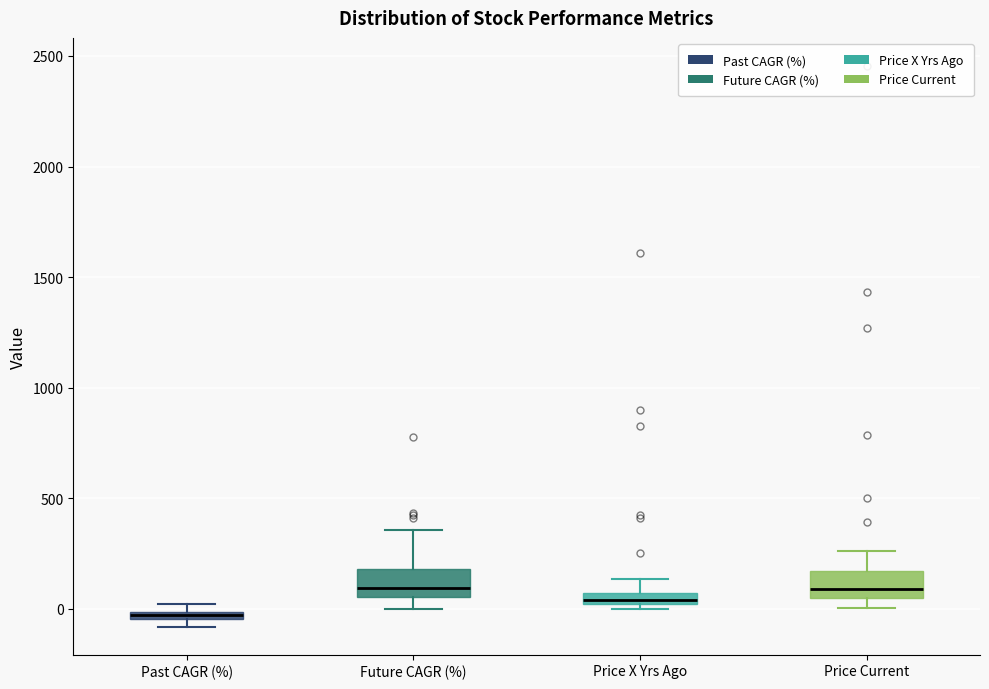

Where is the lower edge of the box for Price Current on the y-axis? The values are not printed on the chart, so give them approximately, as read against the axis.

50